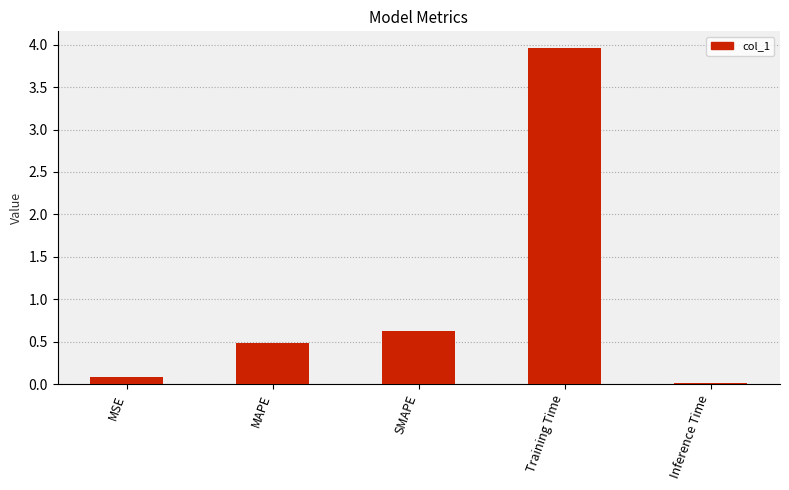

What is the average value?

1.0